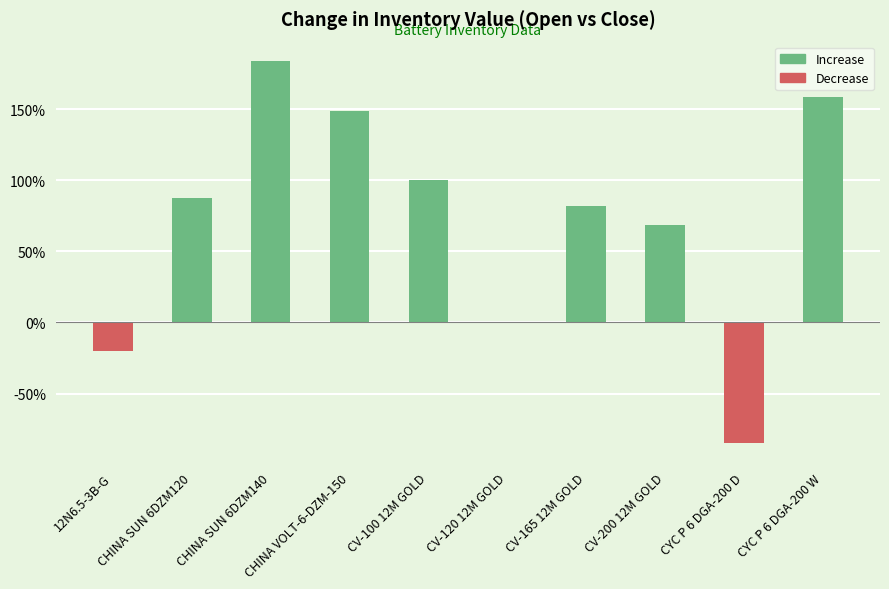

Count the number of values greater than 87.

5